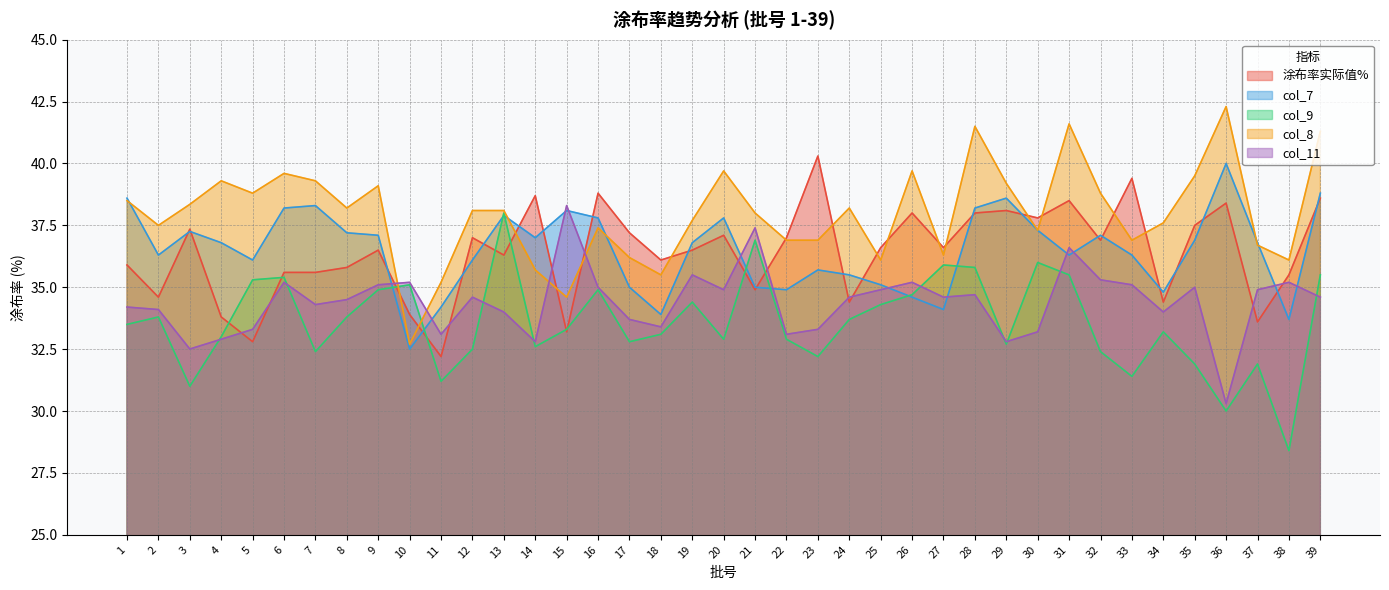

Rank the series at 21 from lowest to highest value.

涂布率实际值%, col_7, col_9, col_11, col_8